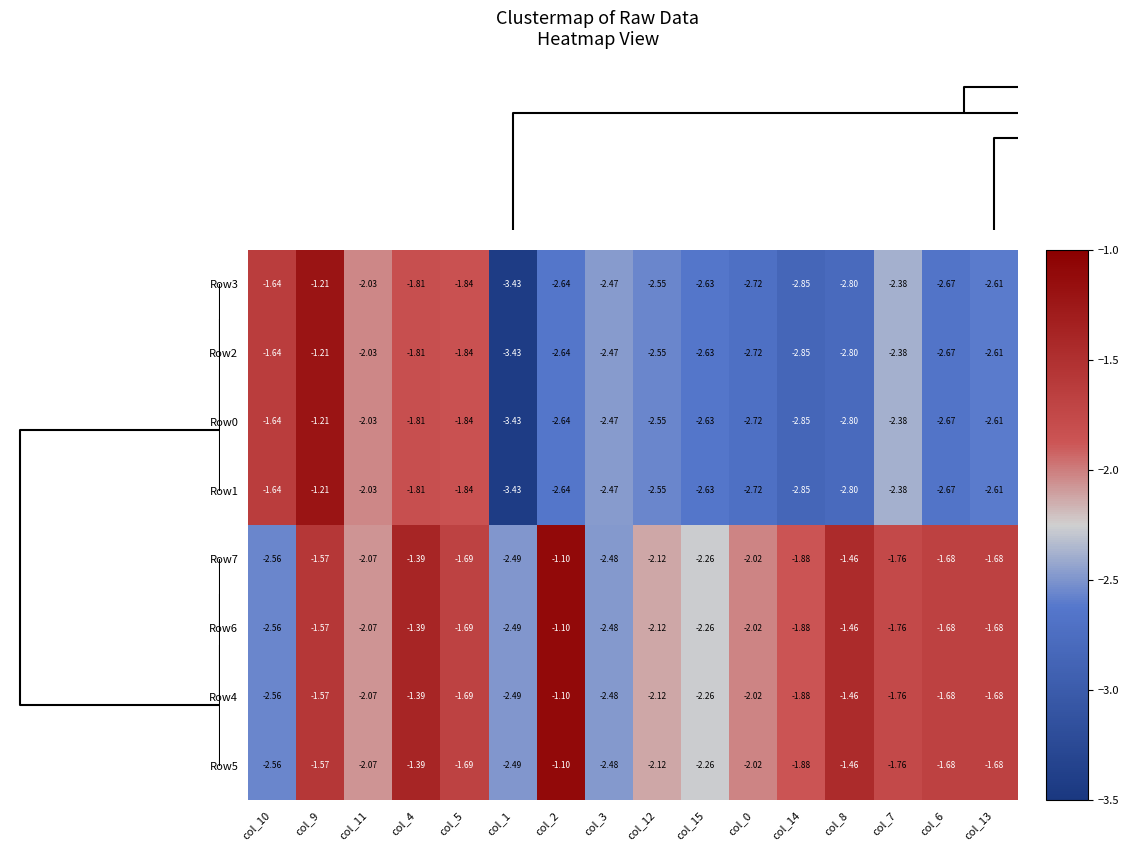

How many data points does each series have?

16